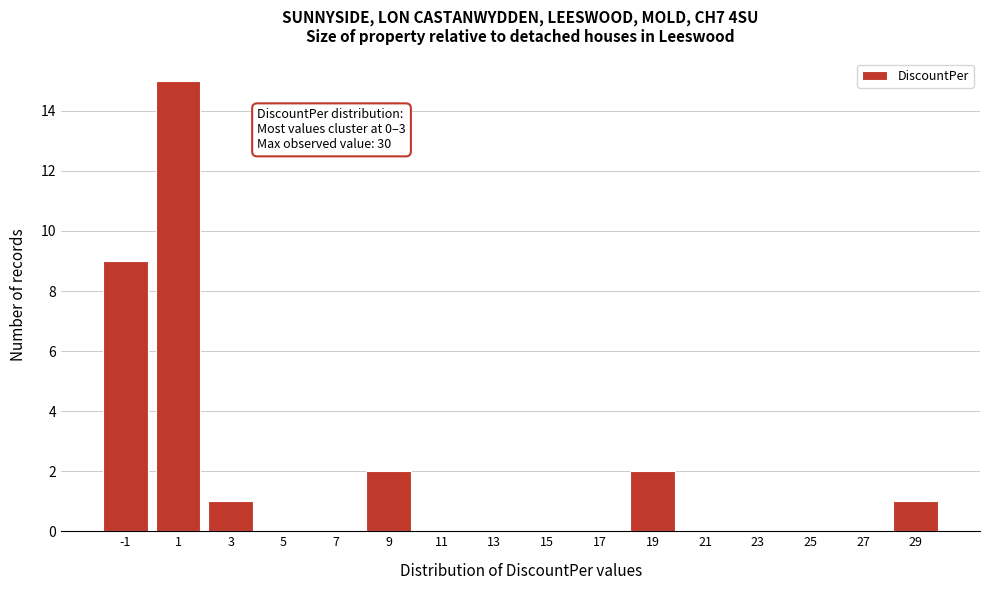

Reading right to left, extract all data points from this chart.

29=1	27=0	25=0	23=0	21=0	19=2	17=0	15=0	13=0	11=0	9=2	7=0	5=0	3=1	1=15	-1=9